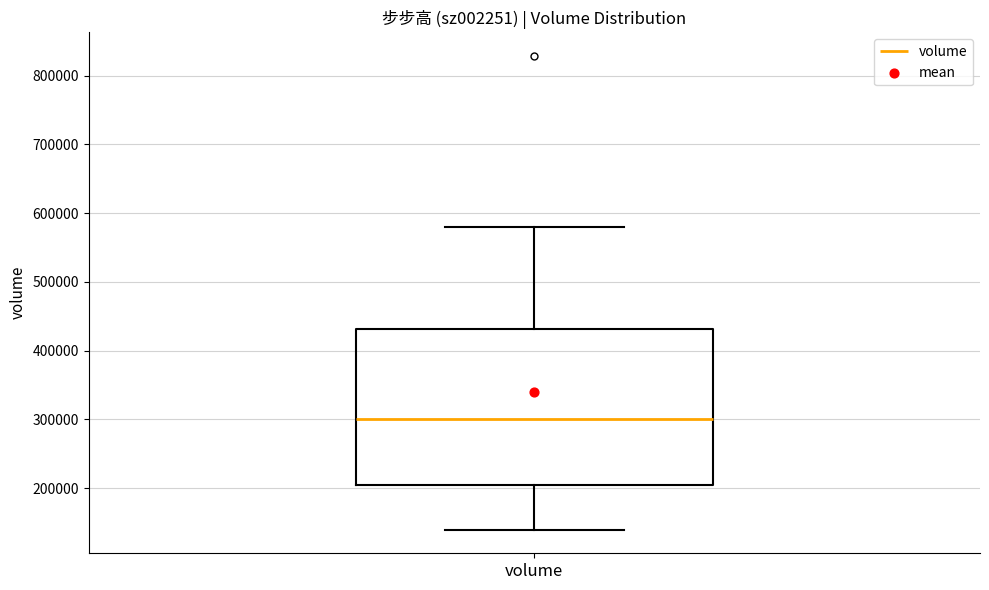

Where does the median line of the box for volume sit on the y-axis? The values are not printed on the chart, so give them approximately, as read against the axis.

300000